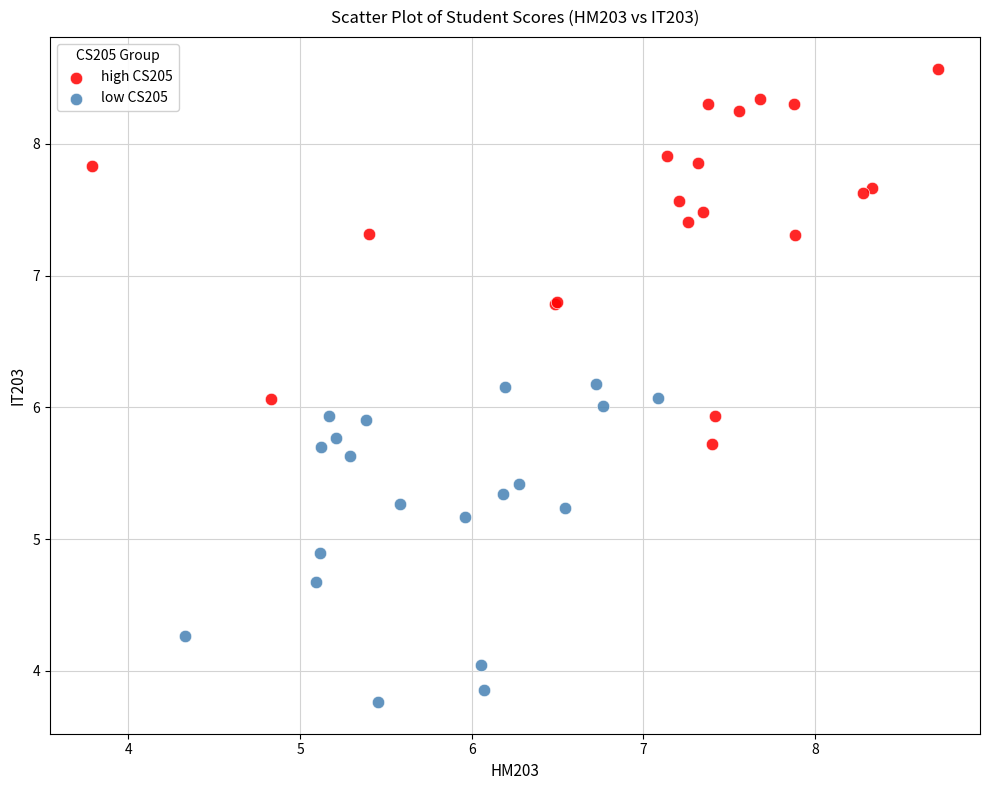

Which series has the largest Y range (max minus min)?

high CS205